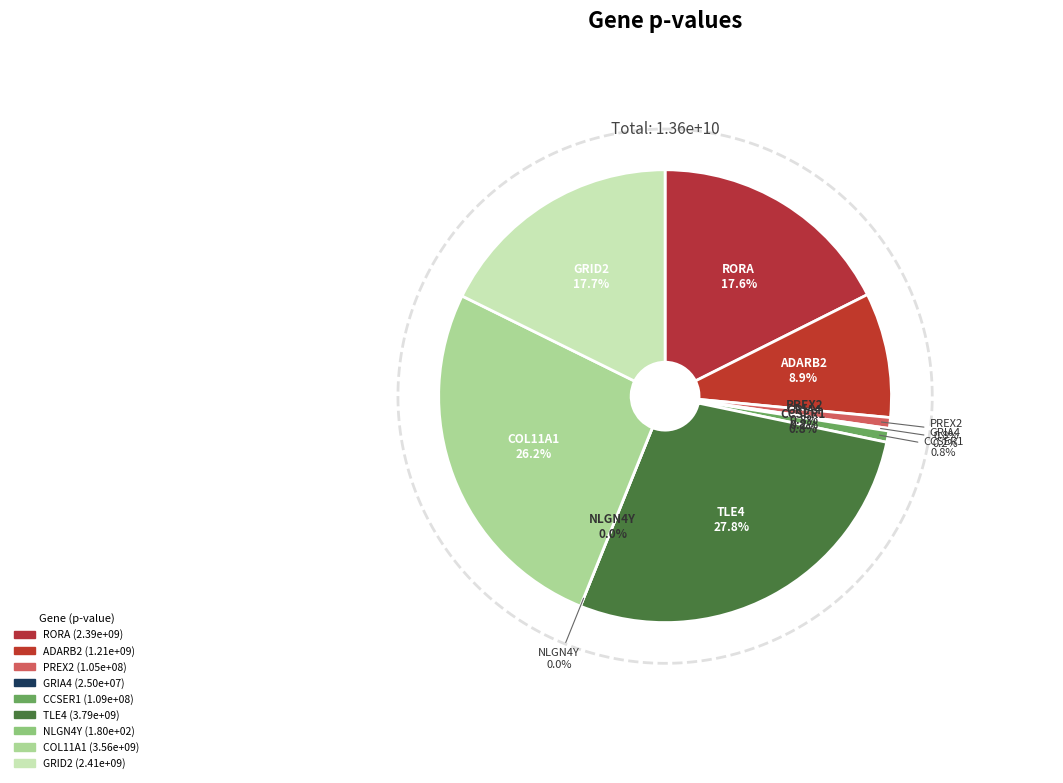

To the nearest percent, what is the difference between the largest and smallest slice percentages?

28%